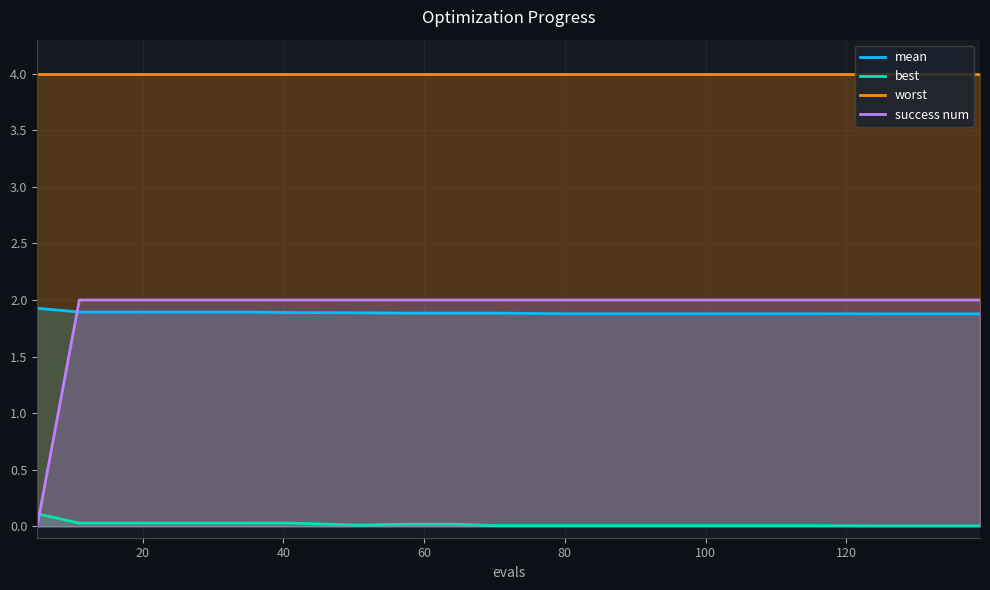

Reading left to right, what are all the values shown in this chart?

mean: 1.9	1.9	1.9	1.9	1.9	1.9	1.9	1.9	1.9	1.9	1.9	1.9	1.9	1.9	1.9	1.9	1.9	1.9
best: 0.1	0.0	0.0	0.0	0.0	0.0	0.0	0.0	0.0	0.0	0.0	0.0	0.0	0.0	0.0	0.0	0.0	0.0
worst: 4.0	4.0	4.0	4.0	4.0	4.0	4.0	4.0	4.0	4.0	4.0	4.0	4.0	4.0	4.0	4.0	4.0	4.0
success num: 0.0	2.0	2.0	2.0	2.0	2.0	2.0	2.0	2.0	2.0	2.0	2.0	2.0	2.0	2.0	2.0	2.0	2.0